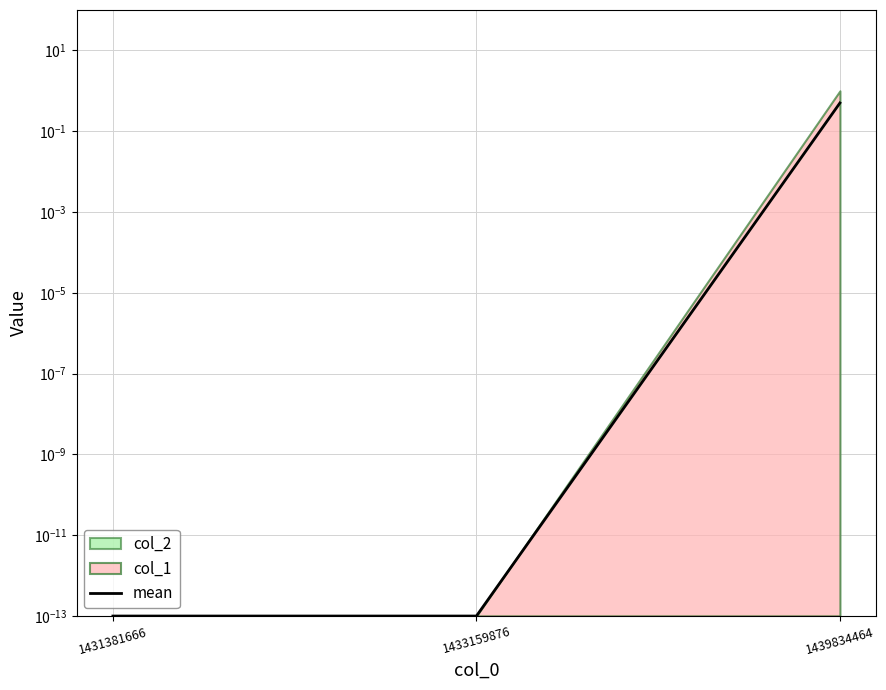

Reading right to left, list all the values displayed in this chart.

1439834464=0.5	1433159876=0.0	1431381666=0.0